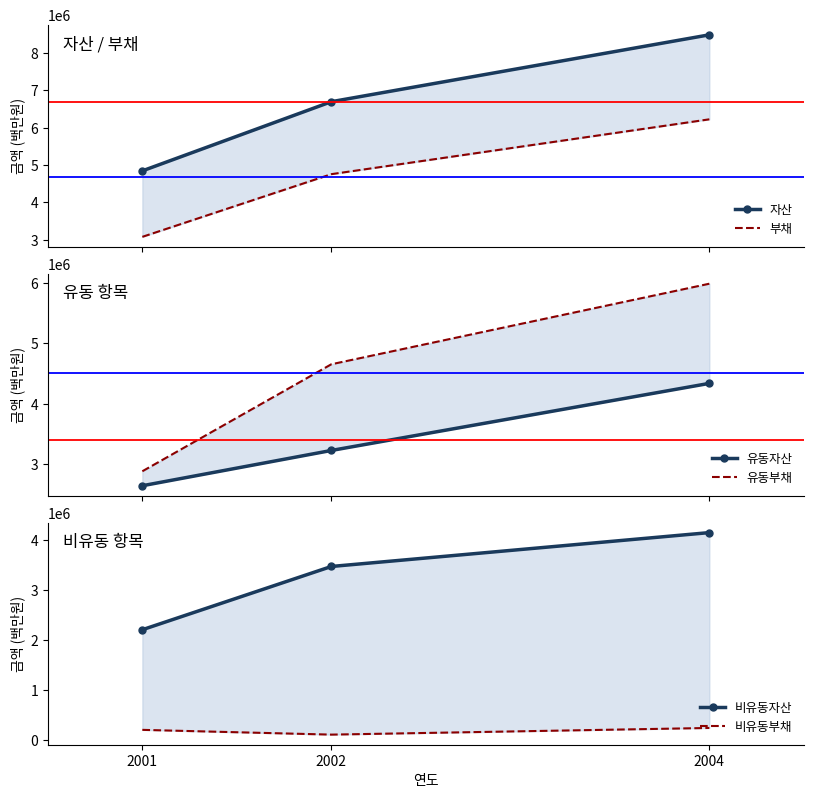

What is the difference between the highest and lowest values at 2001?

4649328